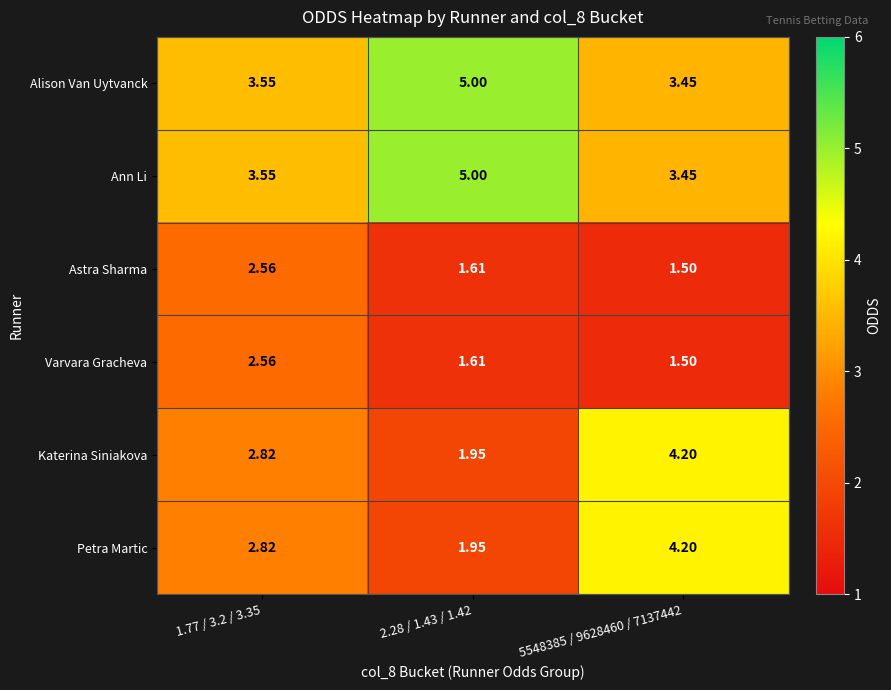

Is the value of Varvara Gracheva at 5548385 / 9628460 / 7137442 greater than the value of Petra Martic at 5548385 / 9628460 / 7137442?

No